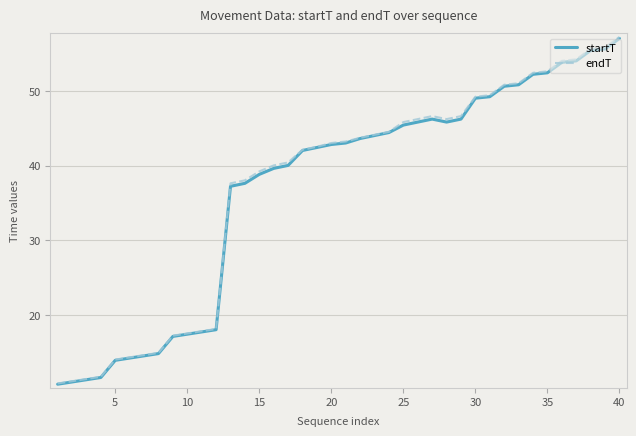

What is the highest value of the endT series?

57.2